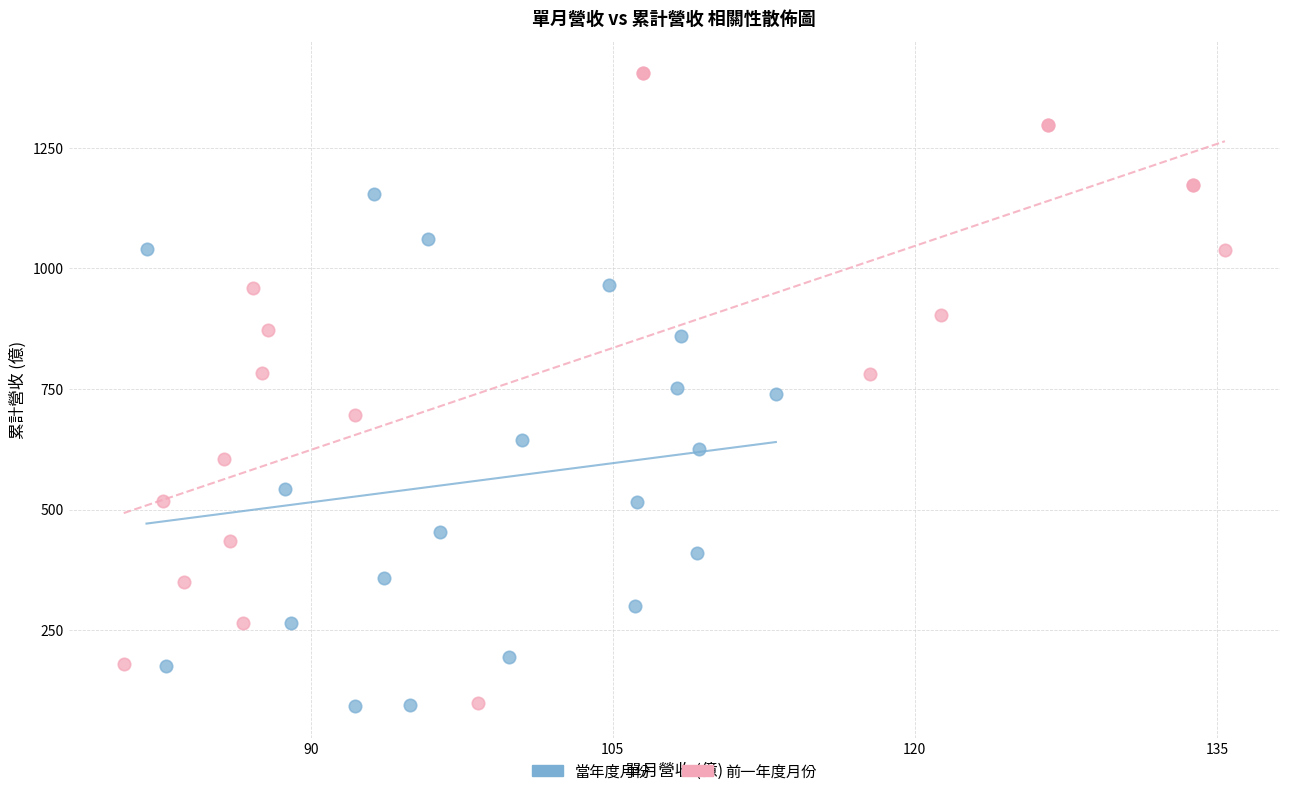

Which series has the widest spread of Y values?

前一年度月份